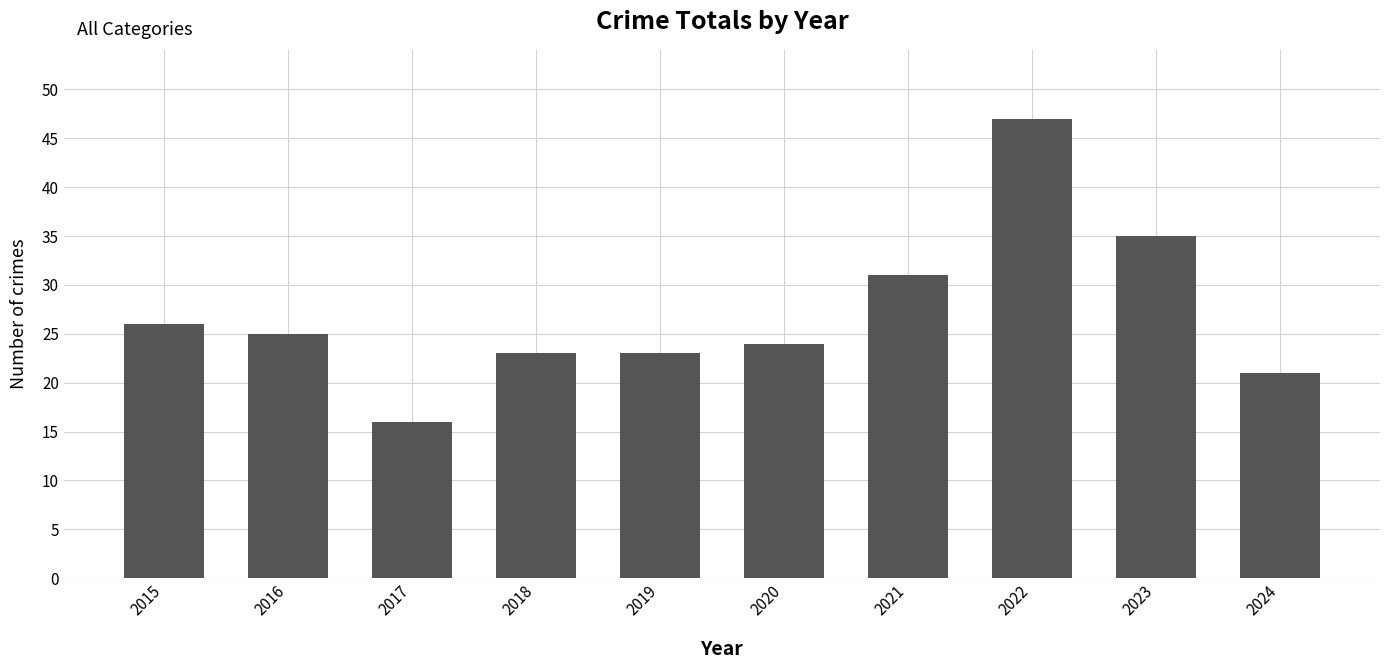

Are the bars grouped side by side (vs. stacked)?

No